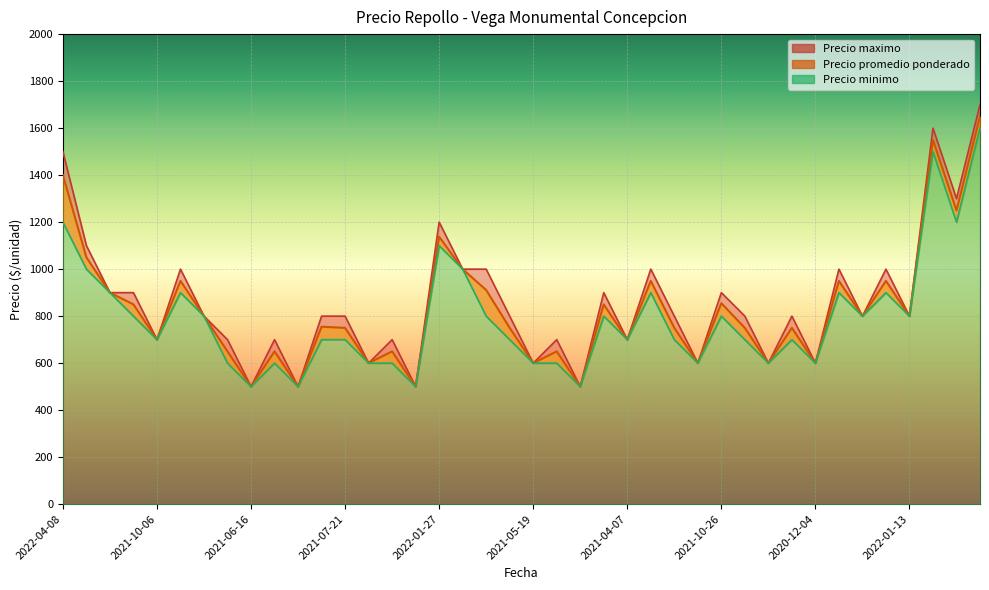

What is the value of the Precio promedio ponderado point at the 34th from the left?

950